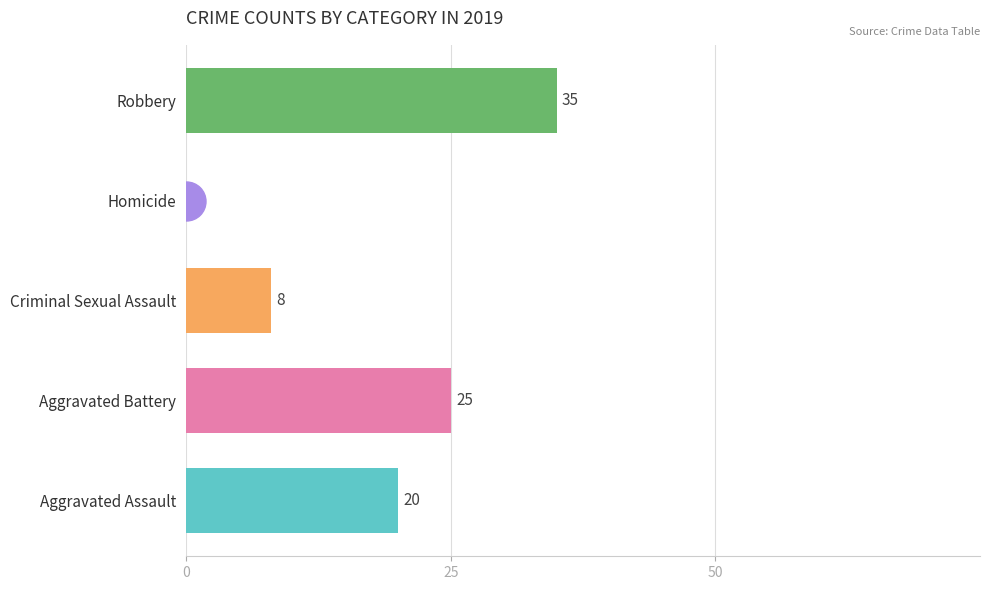

What is the sum of the values at Aggravated Assault and Robbery?

55